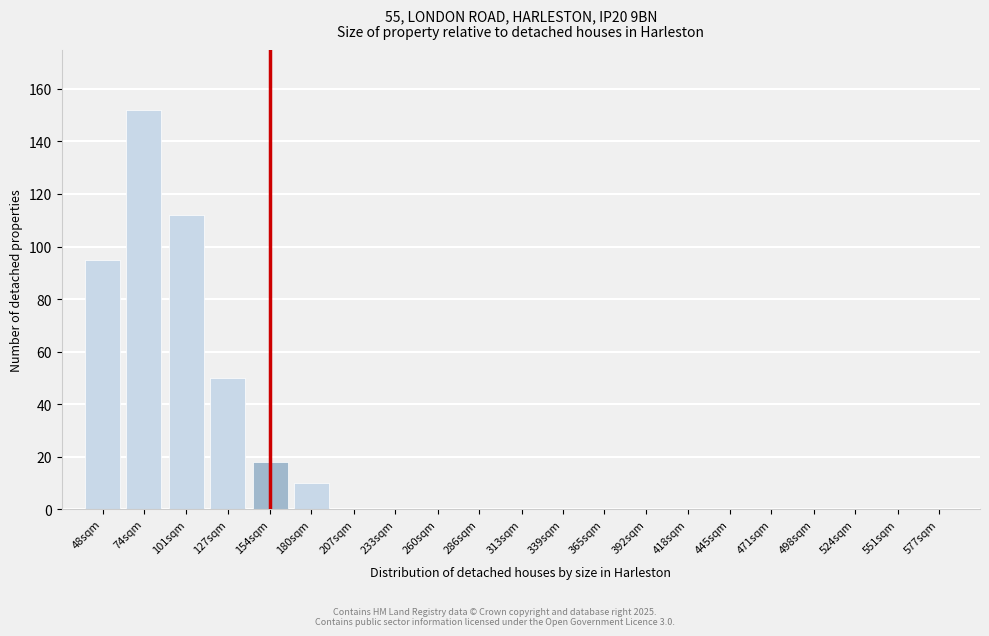

Reading left to right, transcribe all the data shown in this chart.

48sqm=95	74sqm=152	101sqm=112	127sqm=50	154sqm=18	180sqm=10	207sqm=0	233sqm=0	260sqm=0	286sqm=0	313sqm=0	339sqm=0	365sqm=0	392sqm=0	418sqm=0	445sqm=0	471sqm=0	498sqm=0	524sqm=0	551sqm=0	577sqm=0